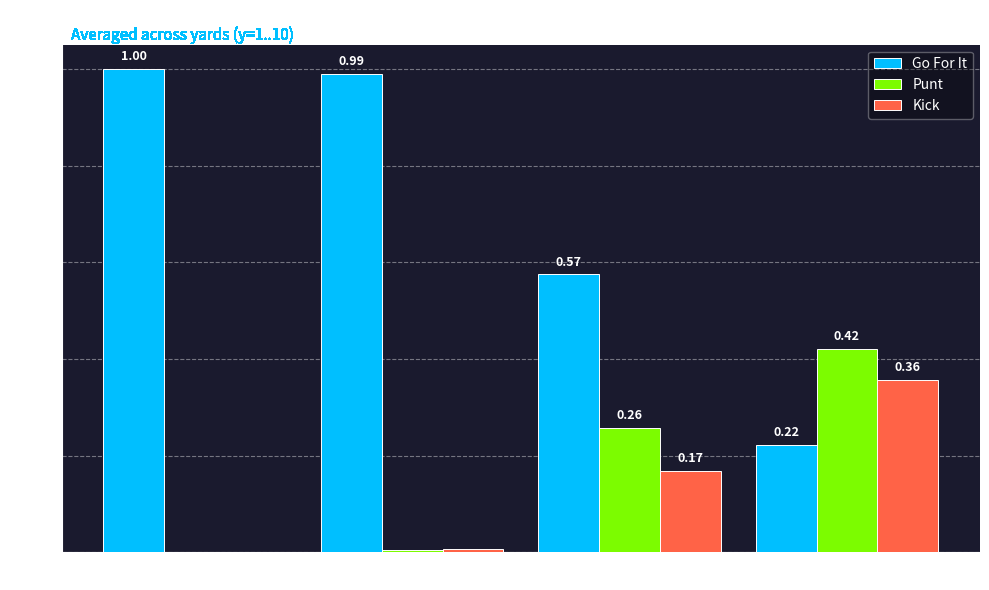

True or false: Go For It has a value of 0.4 at fzone 4.

False